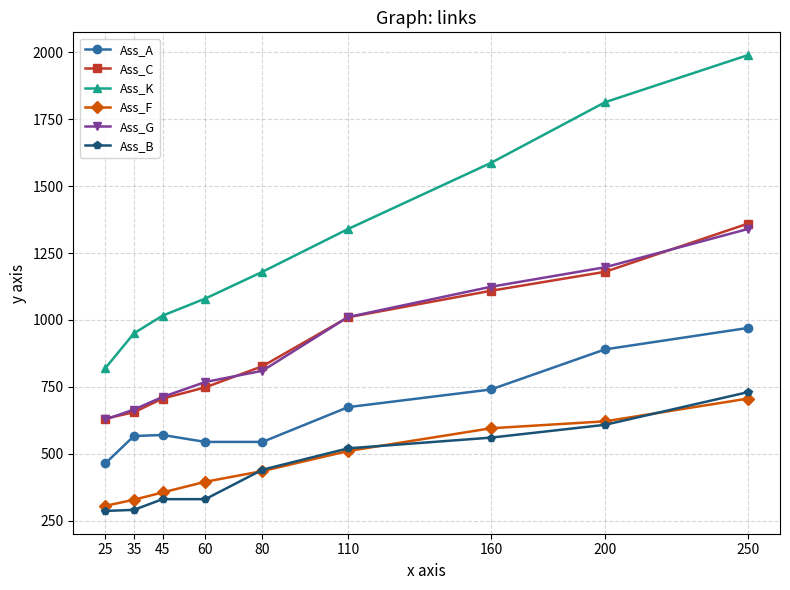

True or false: Ass_F and Ass_A intersect in this chart.

False